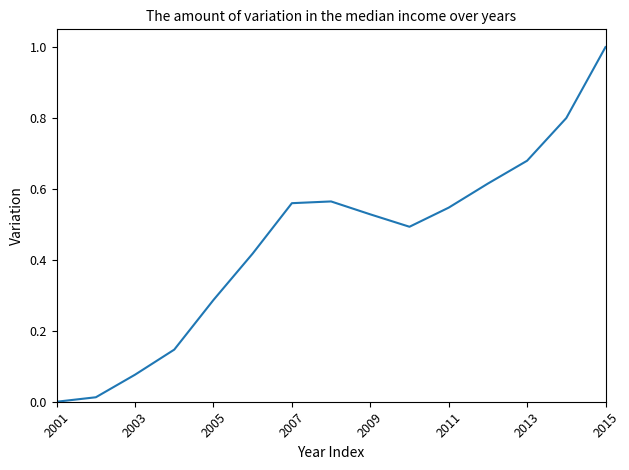

What is the difference between the maximum and minimum values?

1.0